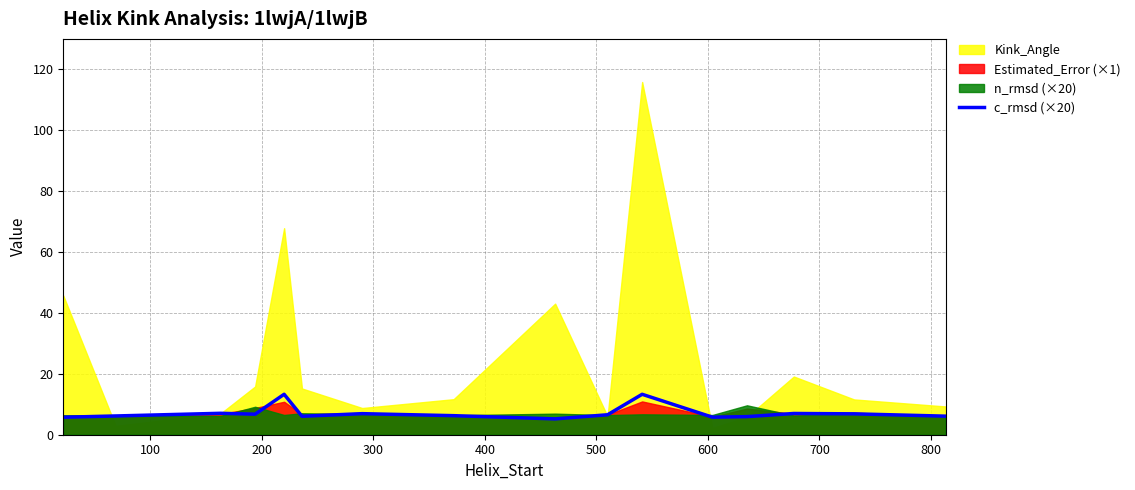

What is the average value?

7.1